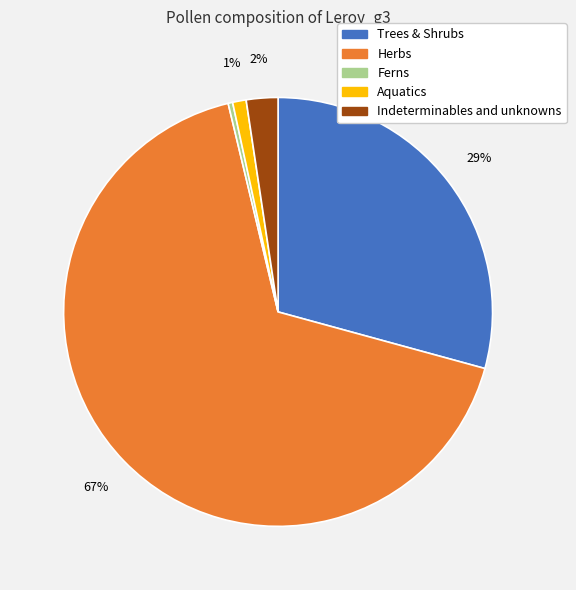

To the nearest percent, what is the average slice percentage?

20%